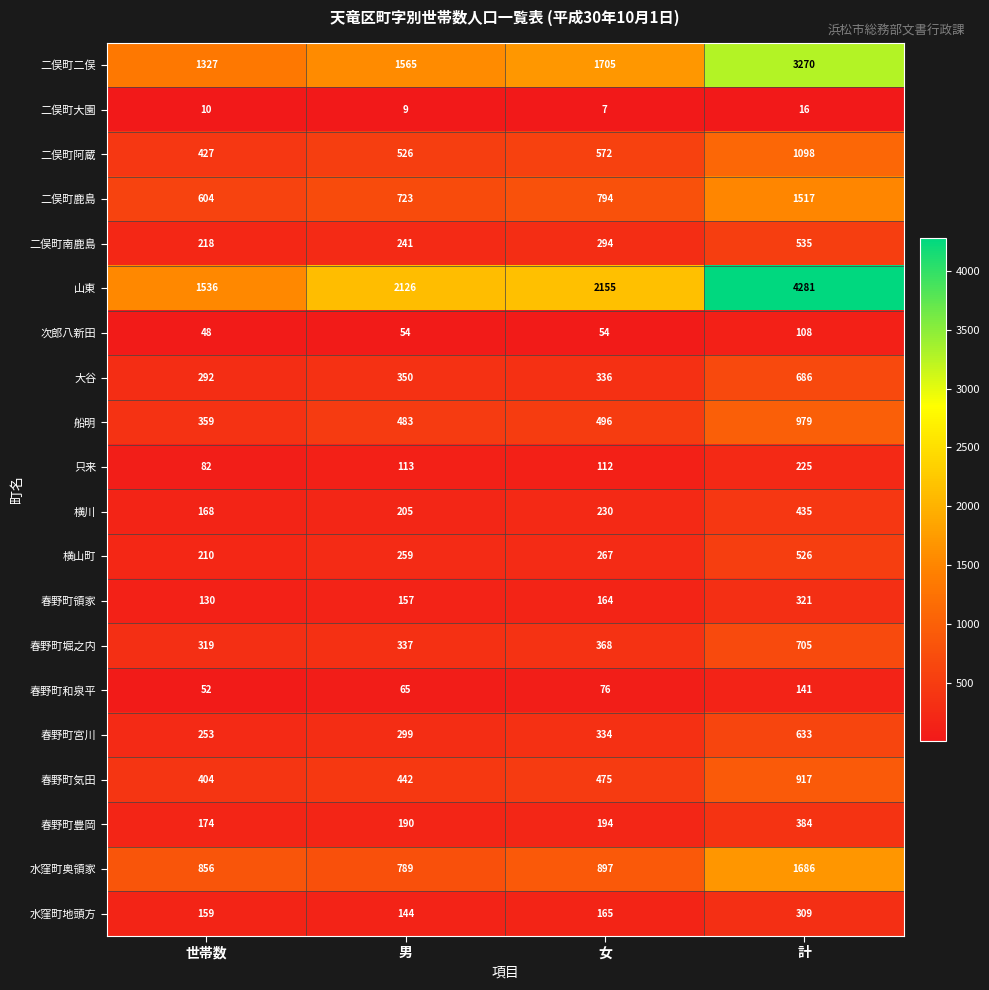

The 只来 series shows 148 at 計. True or false?

False